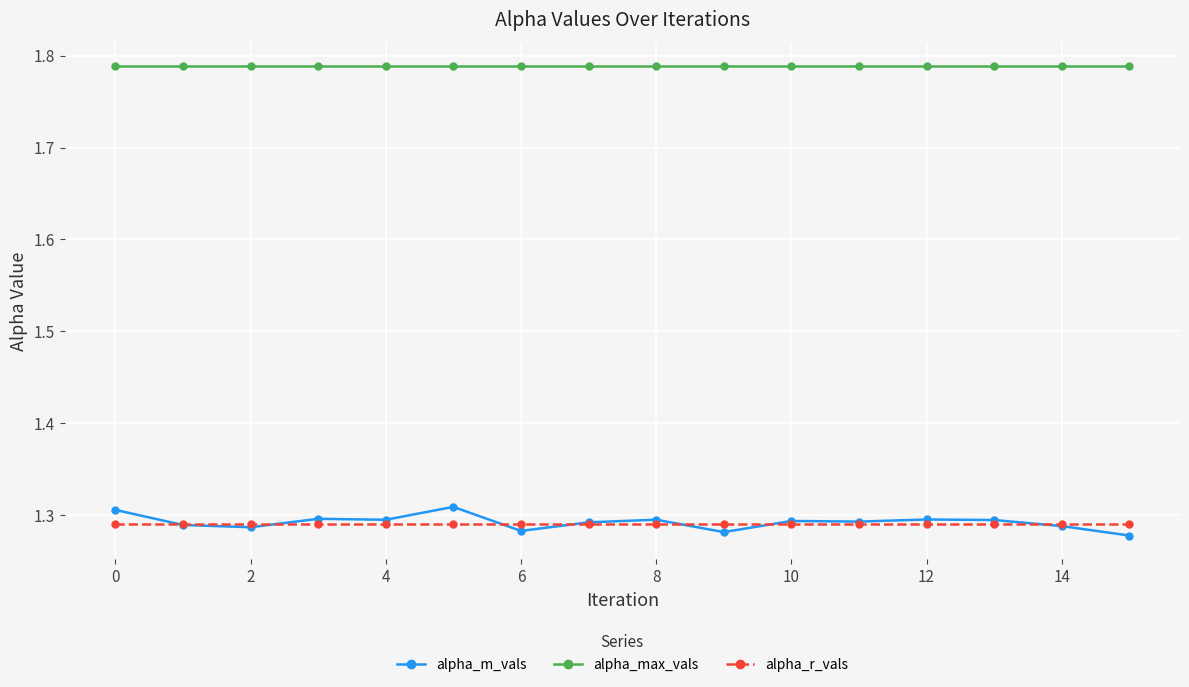

At how many categories does at least one series exceed 1?

16